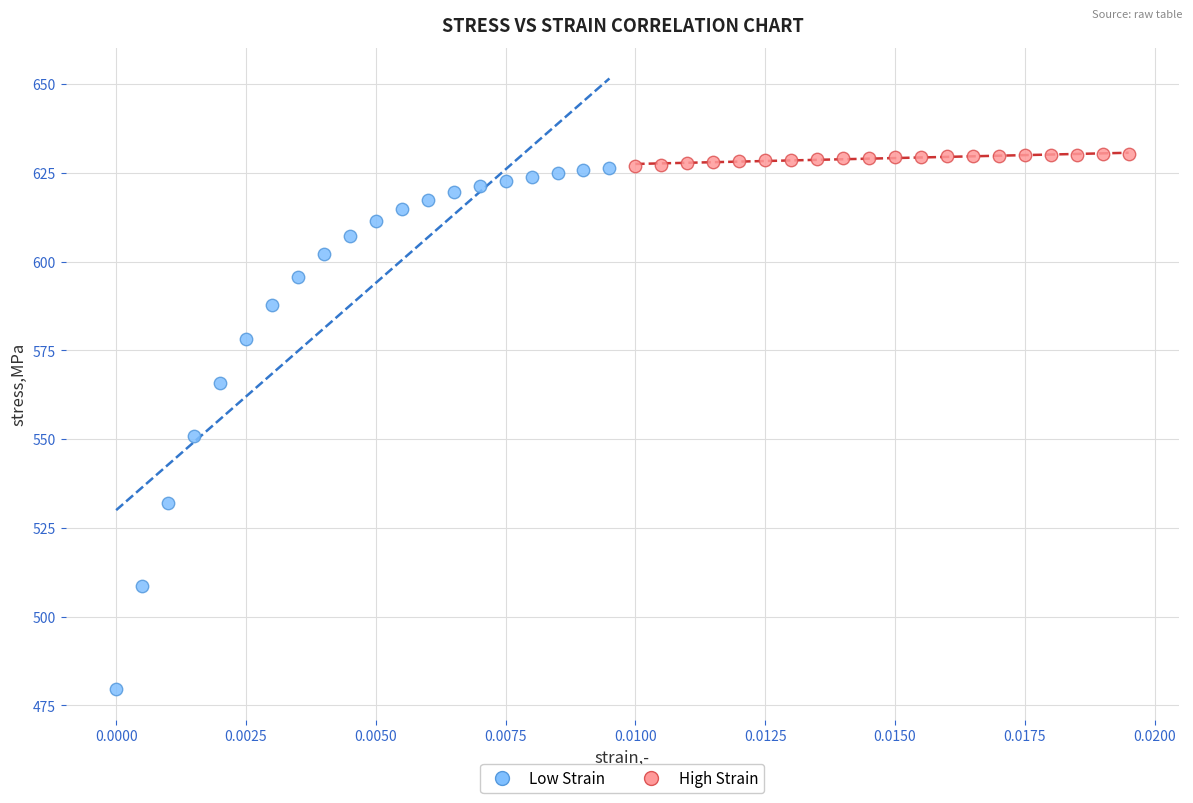

Which series reaches the minimum Y coordinate?

Low Strain